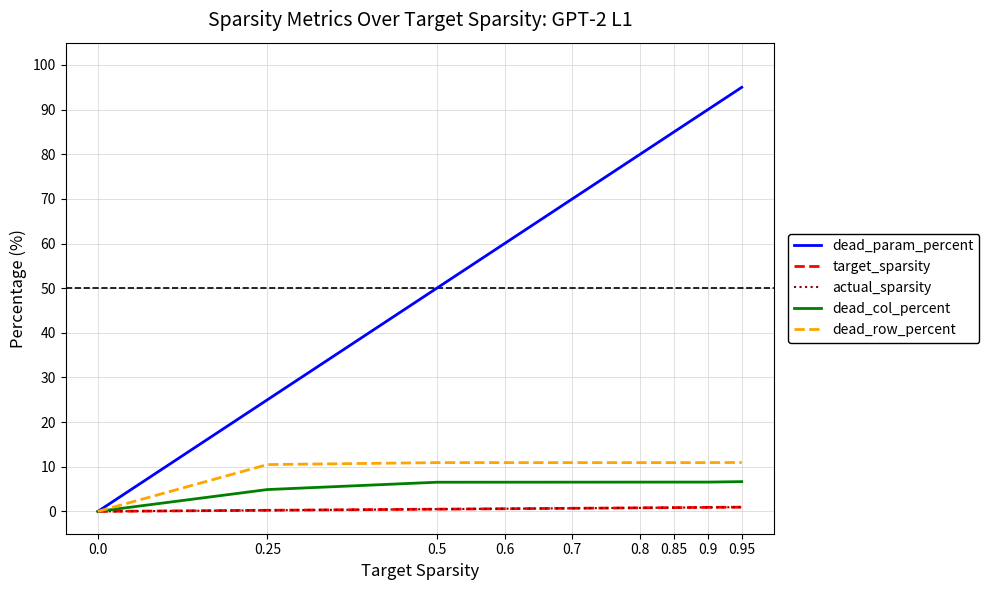

What is the sum of the dead_row_percent values at 0.8 and 0.7?

21.9